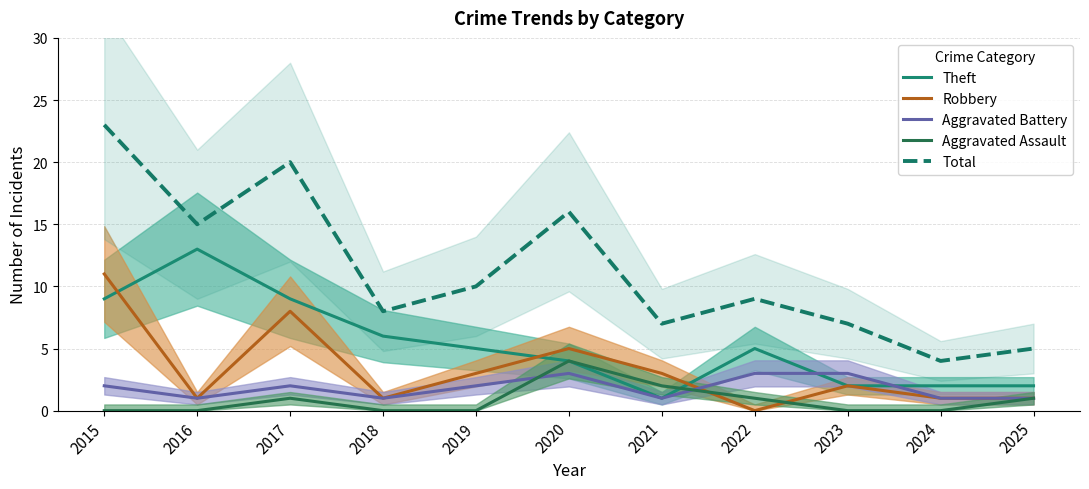

What are all the series names shown in the legend?

Theft, Robbery, Aggravated Battery, Aggravated Assault, Total